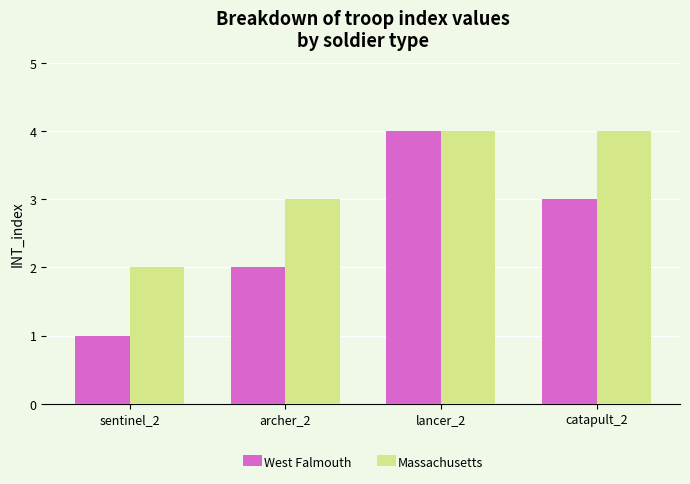

At which category is the sum across all series the highest?

lancer_2